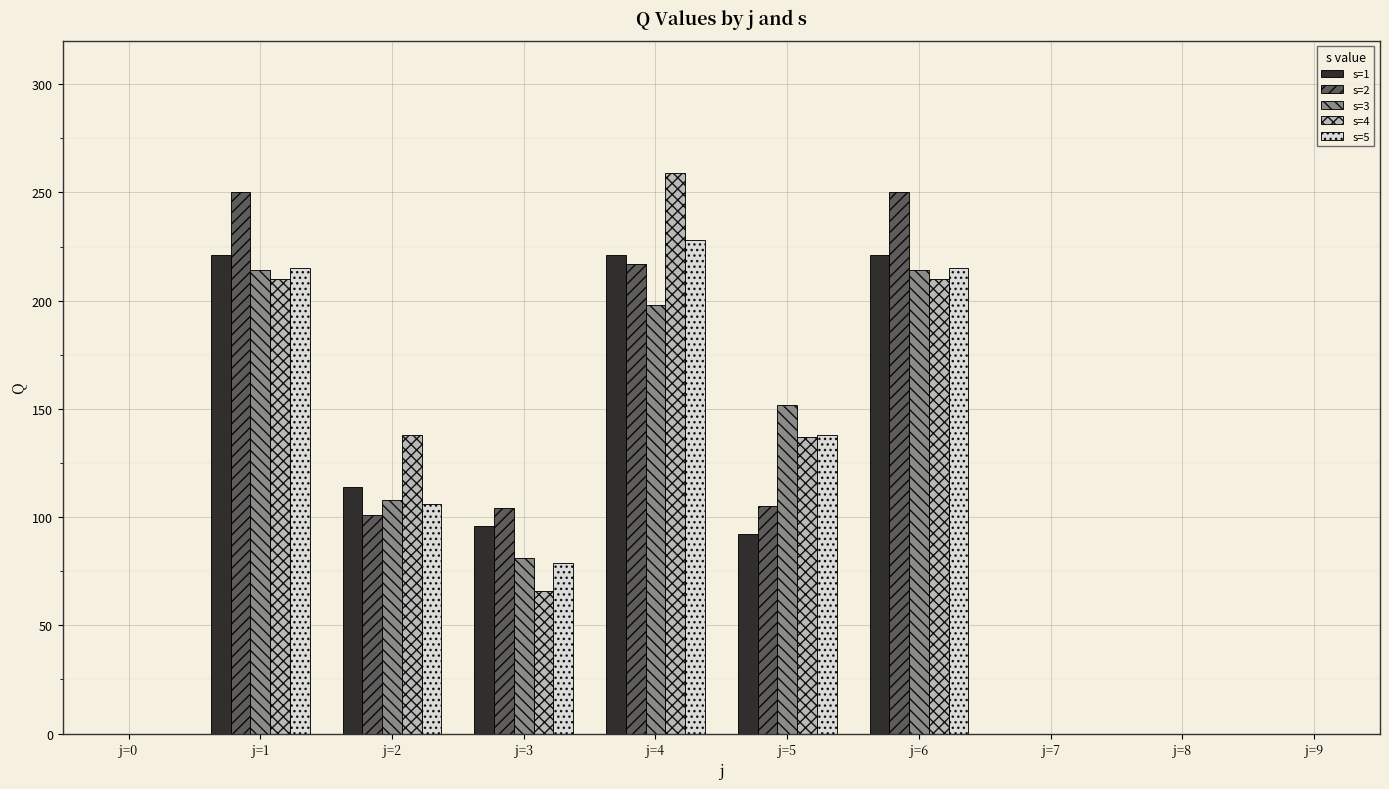

What is the average value of the s=5 series?

98